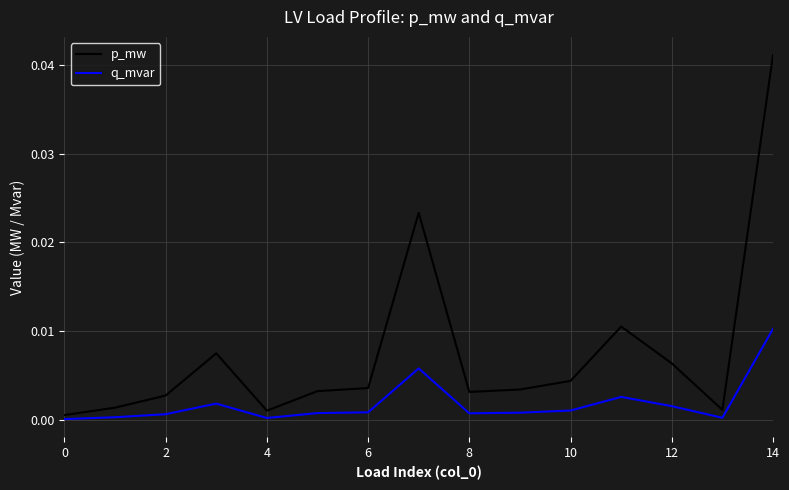

Which series has the widest spread of values?

p_mw